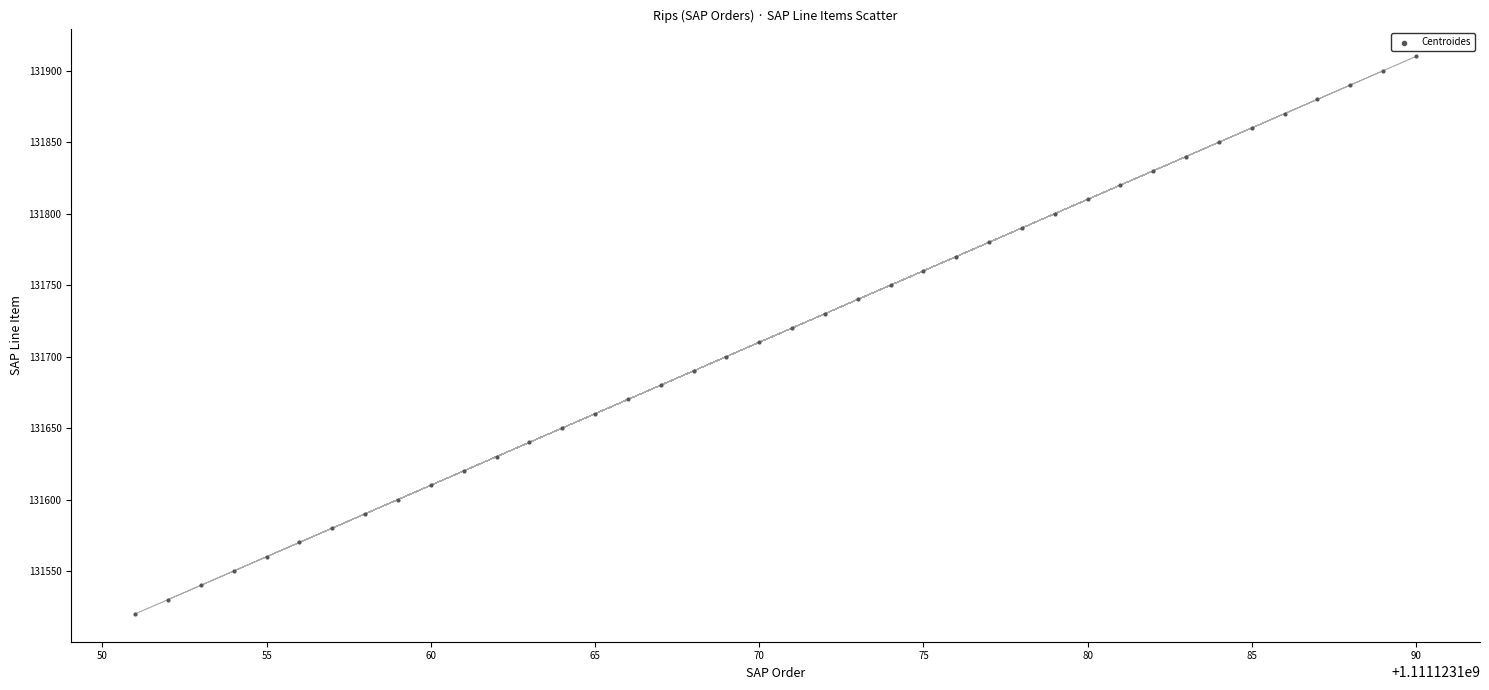

What is the range of X values (max minus min)?

39